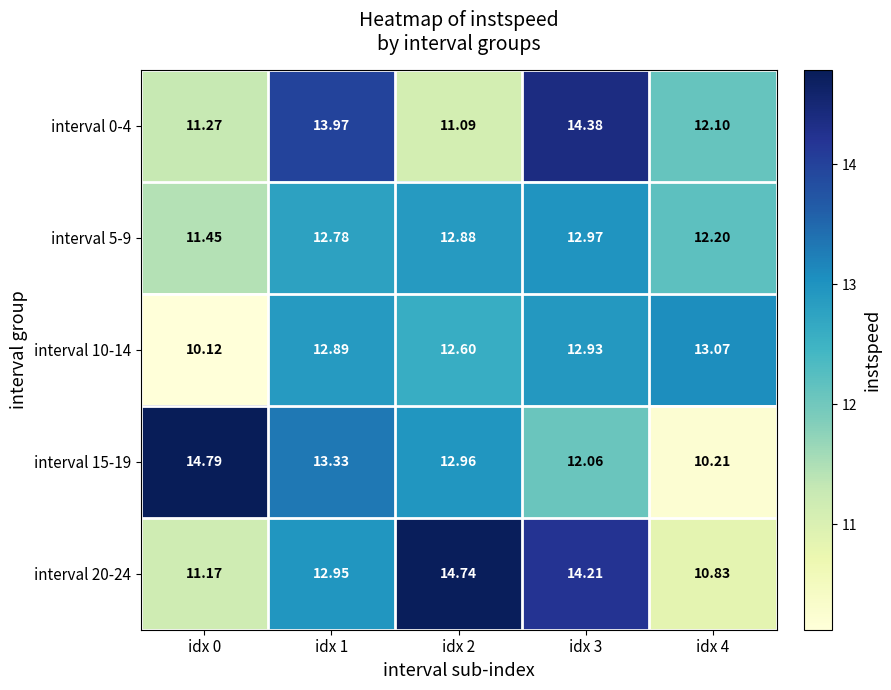

What is the spread (max minus min) of values at idx 0?

4.7